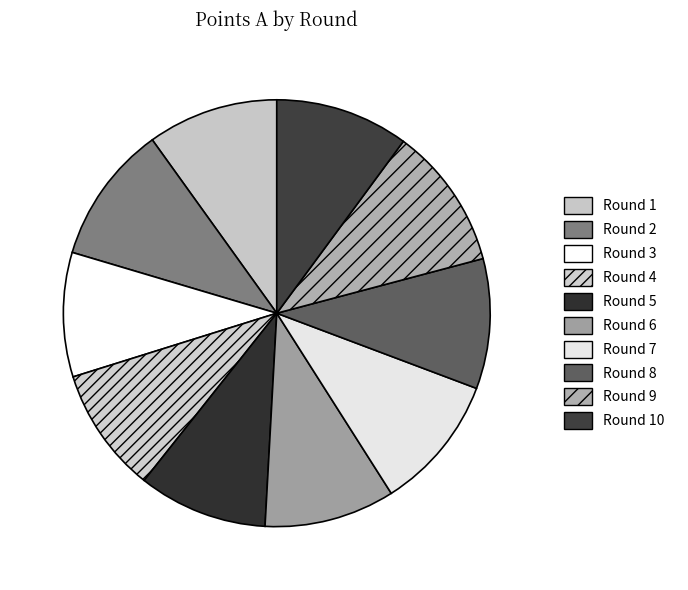

Is it true that Round 4 is 1% of the pie?

False